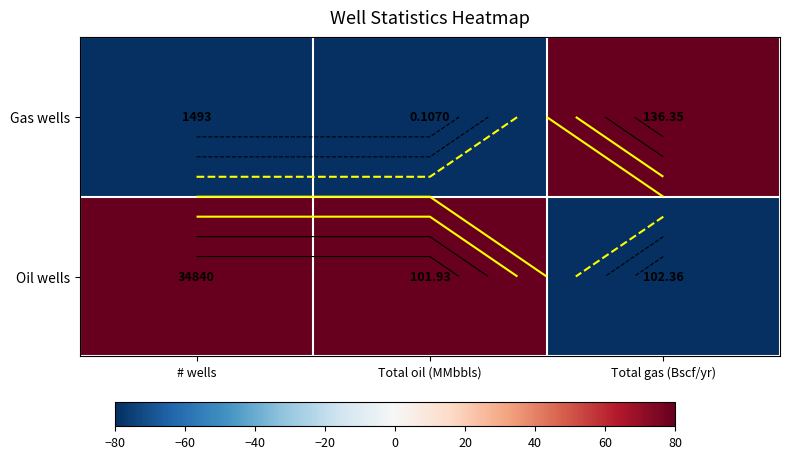

Which series has the largest total across all categories?

Oil wells